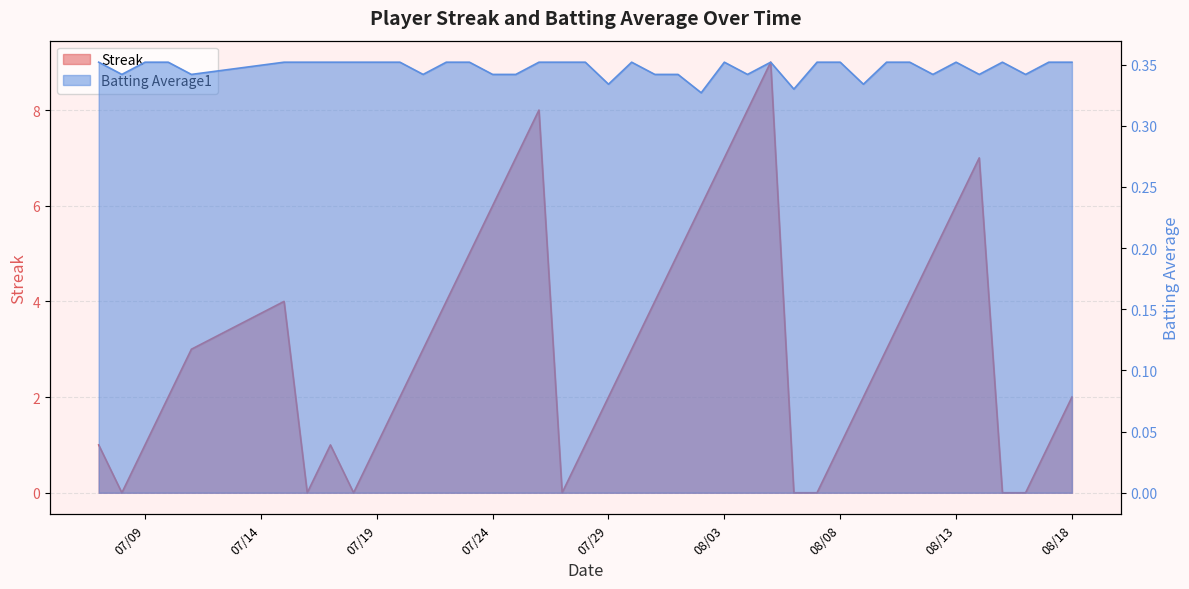

Reading right to left, transcribe all the data shown in this chart.

Streak: 2.0	1.0	0.0	0.0	7.0	6.0	5.0	4.0	3.0	2.0	1.0	0.0	0.0	9.0	8.0	7.0	6.0	5.0	4.0	3.0	2.0	1.0	0.0	8.0	7.0	6.0	5.0	4.0	3.0	2.0	1.0	0.0	1.0	0.0	4.0	3.0	2.0	1.0	0.0	1.0
Batting Average1: 0.4	0.4	0.3	0.4	0.3	0.4	0.3	0.4	0.4	0.3	0.4	0.4	0.3	0.4	0.3	0.4	0.3	0.3	0.3	0.4	0.3	0.4	0.4	0.4	0.3	0.3	0.4	0.4	0.3	0.4	0.4	0.4	0.4	0.4	0.4	0.3	0.4	0.4	0.3	0.4